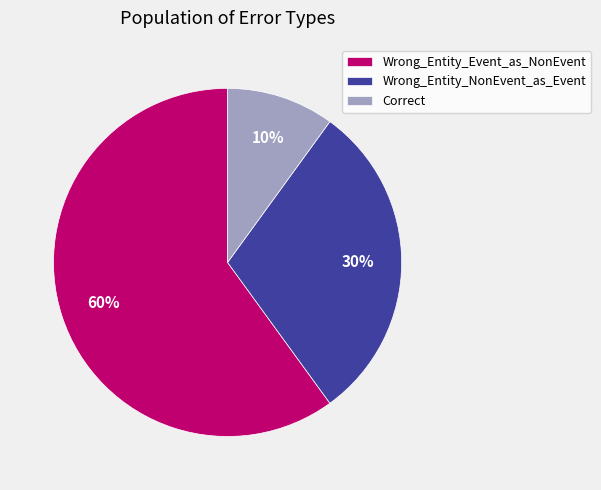

Between Wrong_Entity_Event_as_NonEvent and Correct, which is larger?

Wrong_Entity_Event_as_NonEvent